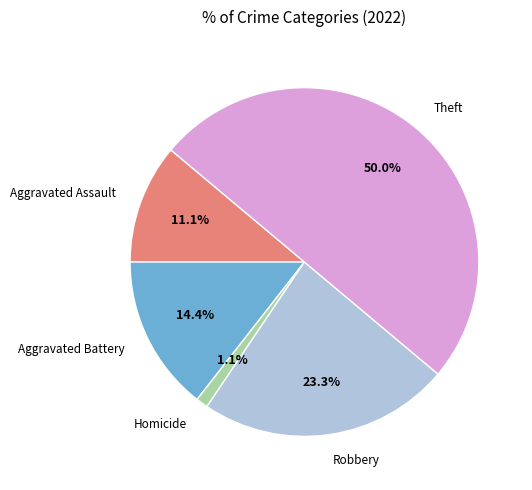

Which category has the biggest portion of the pie?

Theft